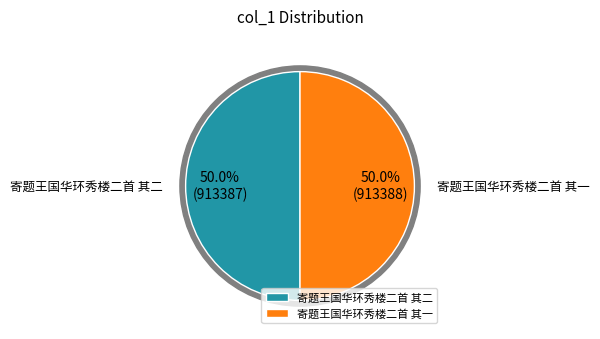

Is it true that 寄题王国华环秀楼二首 其二 is 38% of the pie?

False